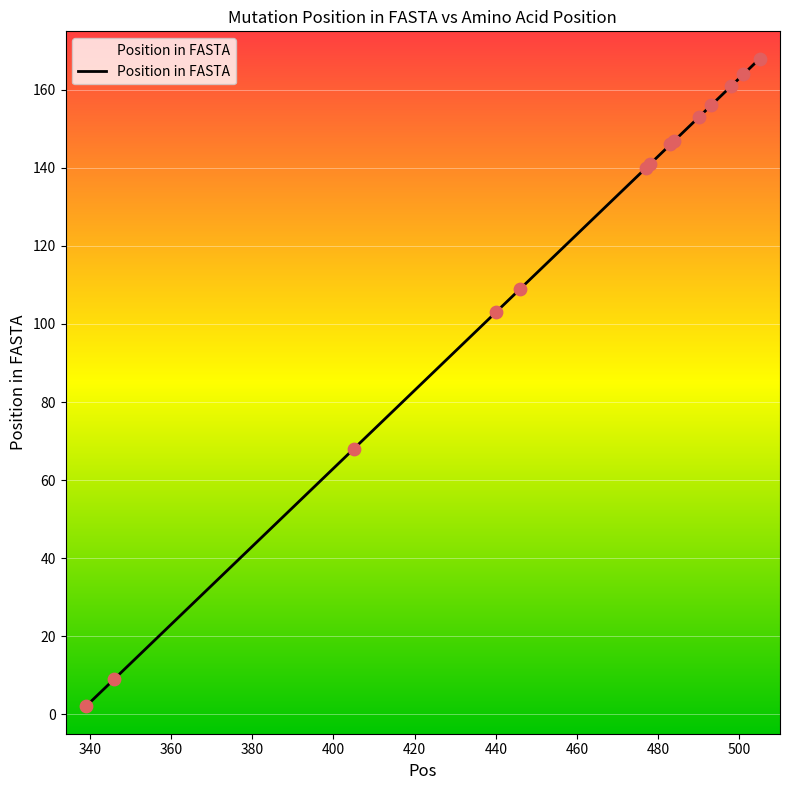

What is the difference between the maximum and minimum values?

166